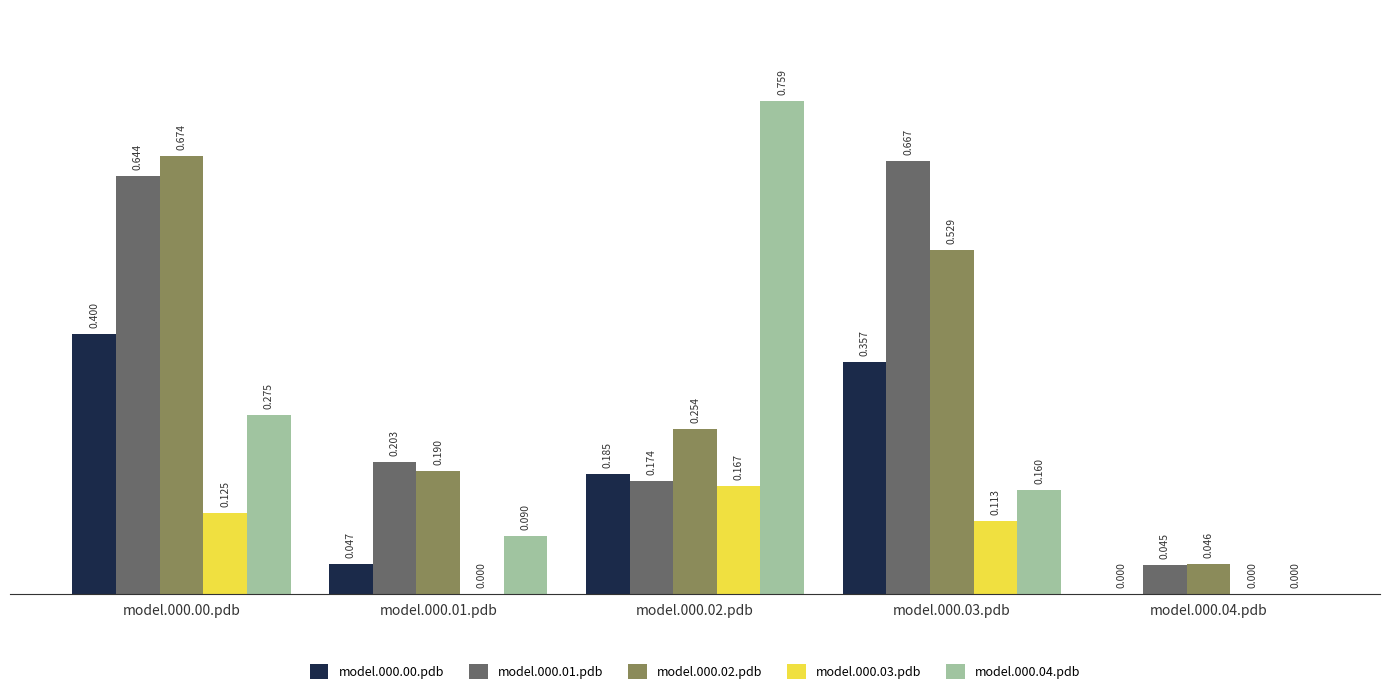

What are all the series names shown in the legend?

model.000.00.pdb, model.000.01.pdb, model.000.02.pdb, model.000.03.pdb, model.000.04.pdb